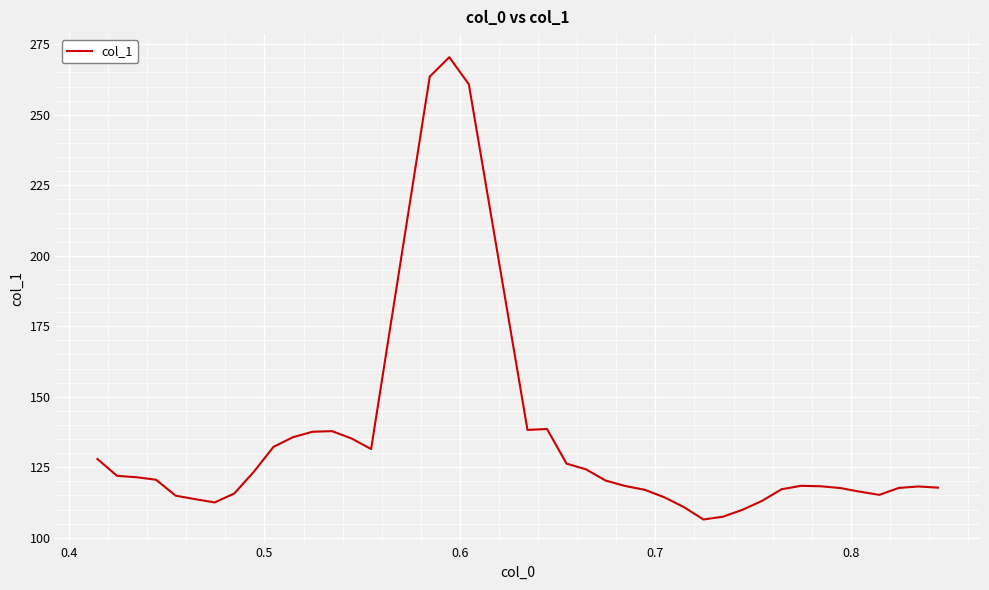

What is the difference between the maximum and minimum values?

163.9